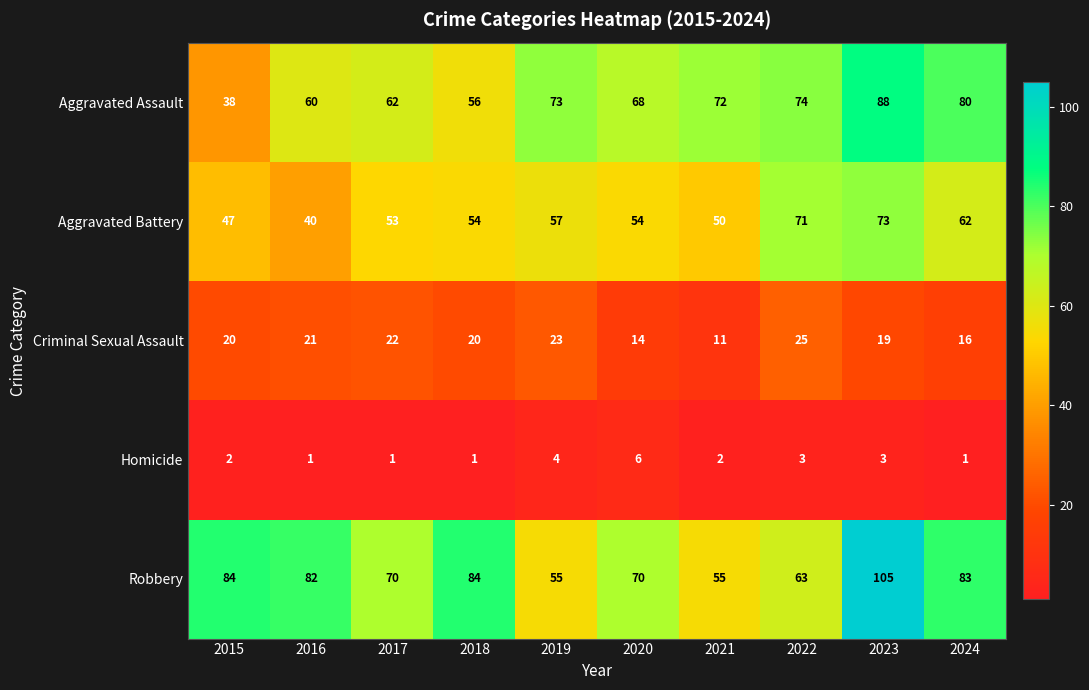

What is the sum of the Robbery values at 2021 and 2020?

125